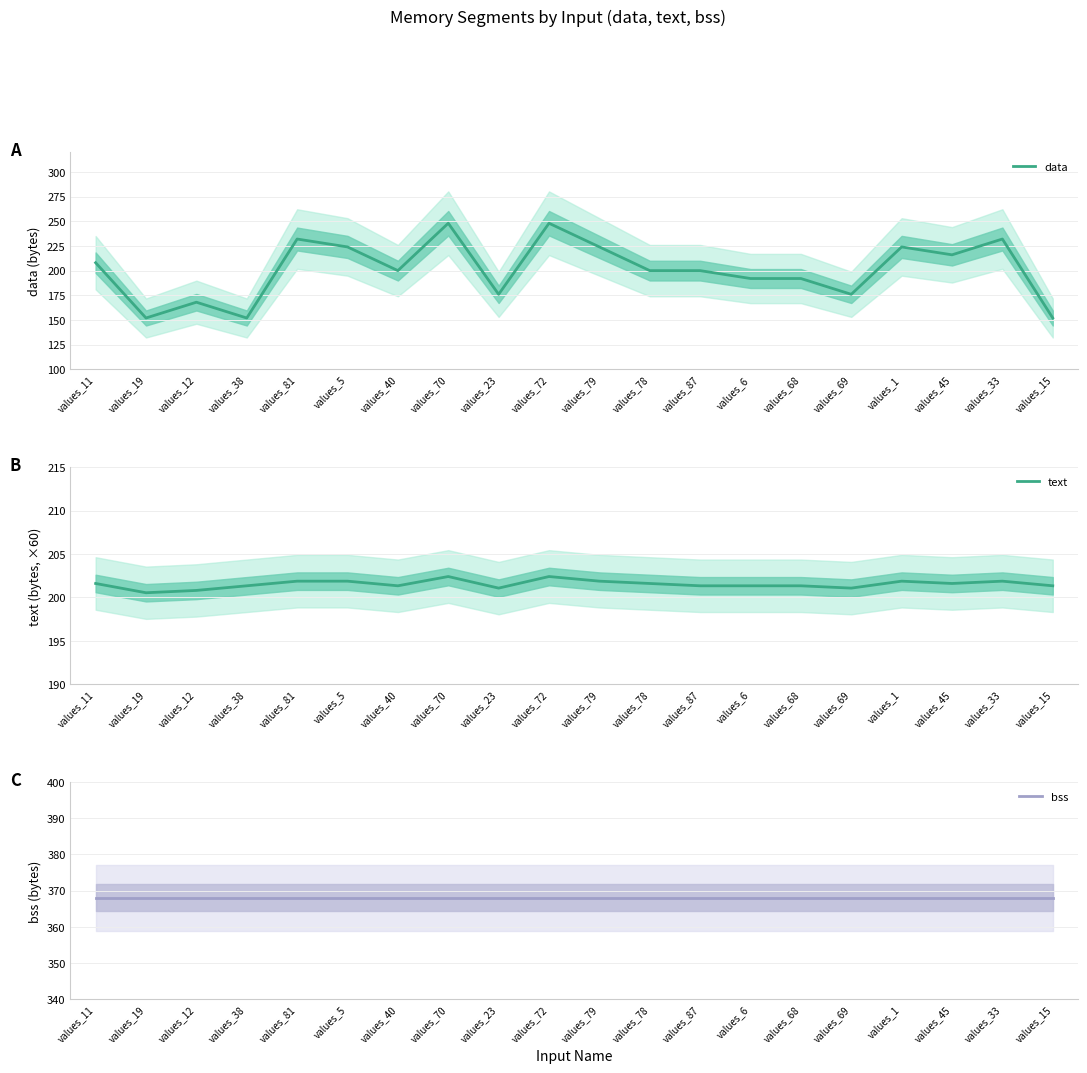

True or false: data and bss intersect in this chart.

False